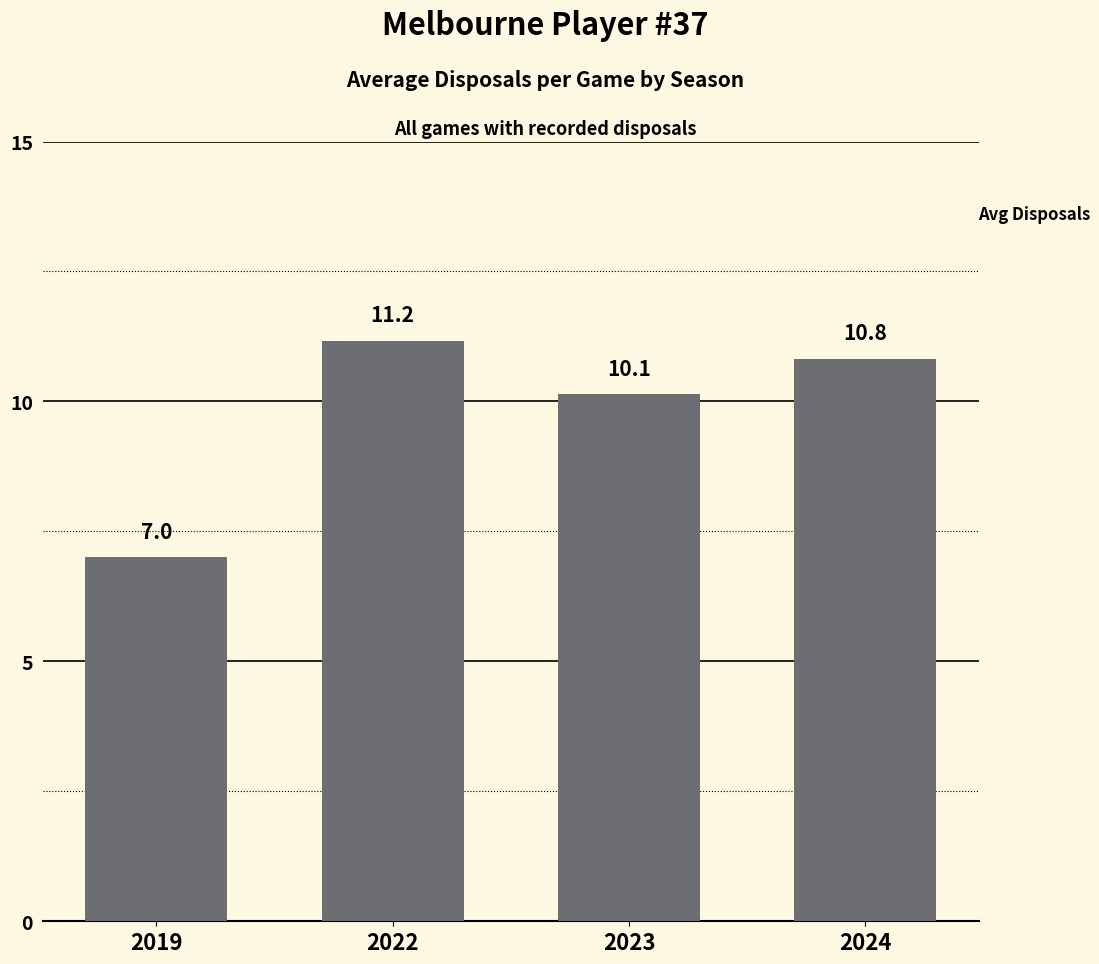

Count the number of data series in this chart.

1